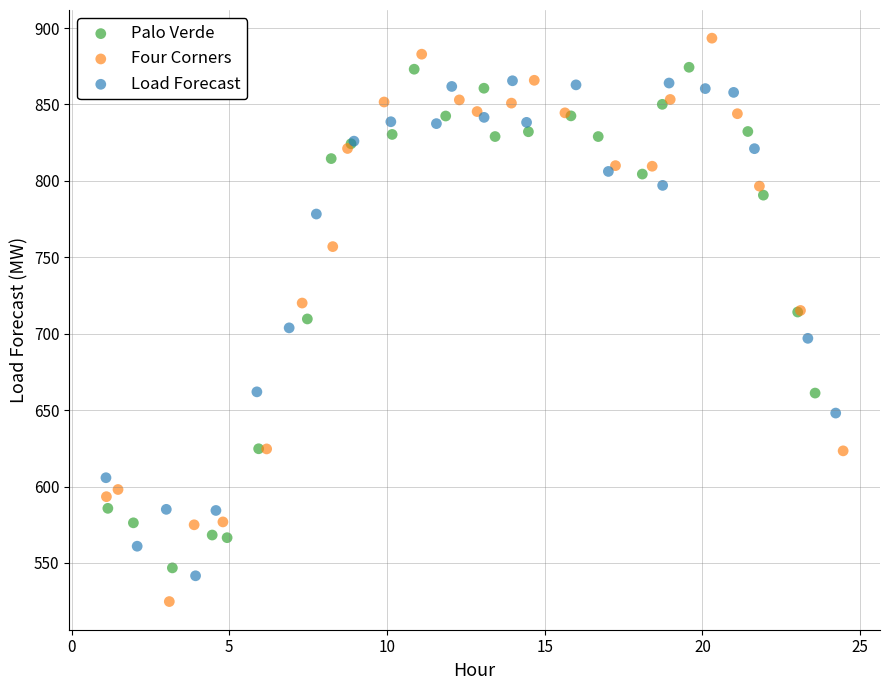

Which series has the widest spread of Y values?

Four Corners